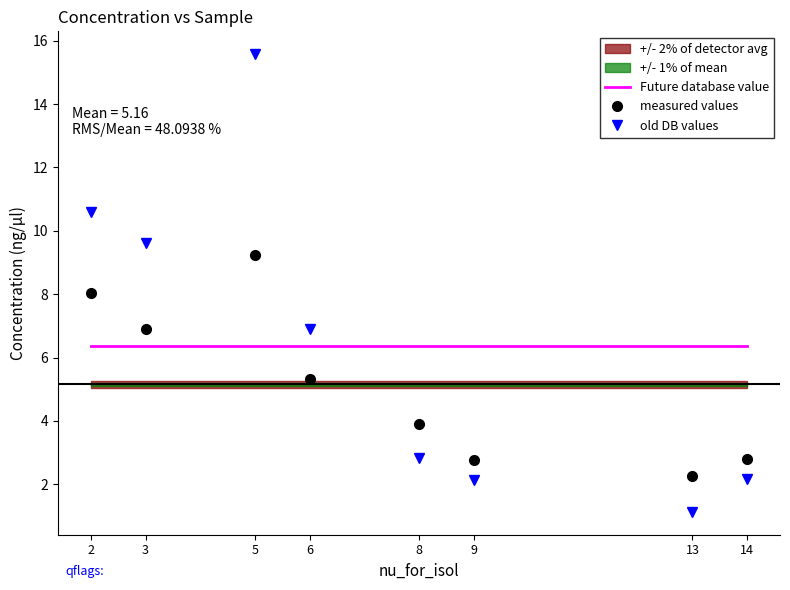

Reading left to right, extract all data points from this chart.

Future database value: 2=6.4	3=6.4	5=6.4	6=6.4	8=6.4	9=6.4	13=6.4	14=6.4
measured values: 2=8.0	3=6.9	5=9.2	6=5.3	8=3.9	9=2.8	13=2.3	14=2.8
old DB values: 2=10.6	3=9.6	5=15.6	6=6.9	8=2.8	9=2.1	13=1.1	14=2.2